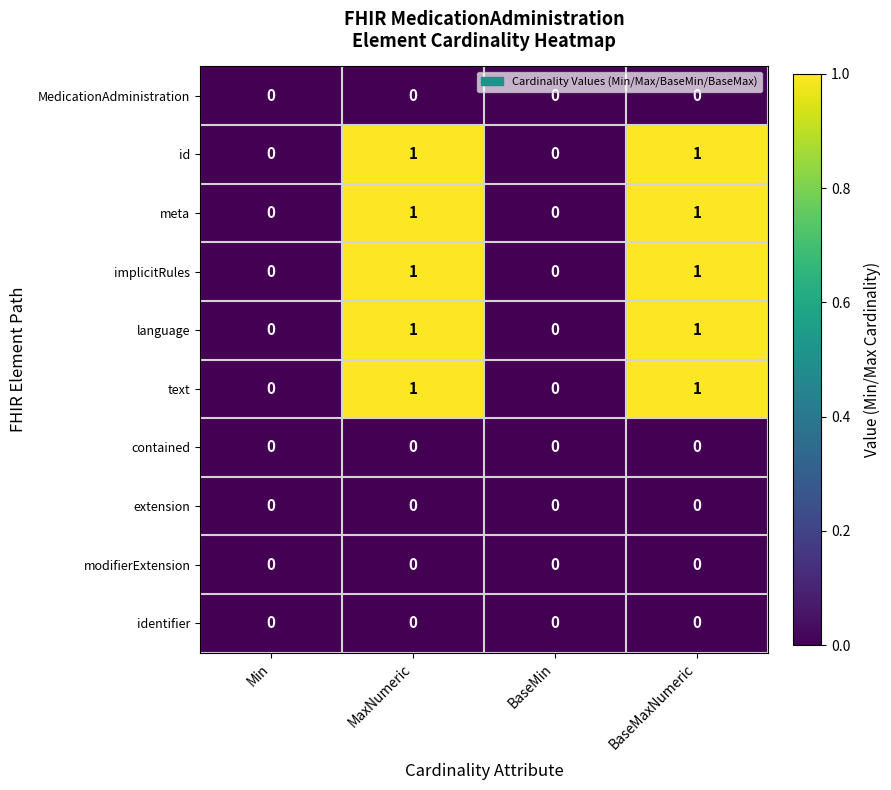

True or false: text has a value of 1 at BaseMin.

False